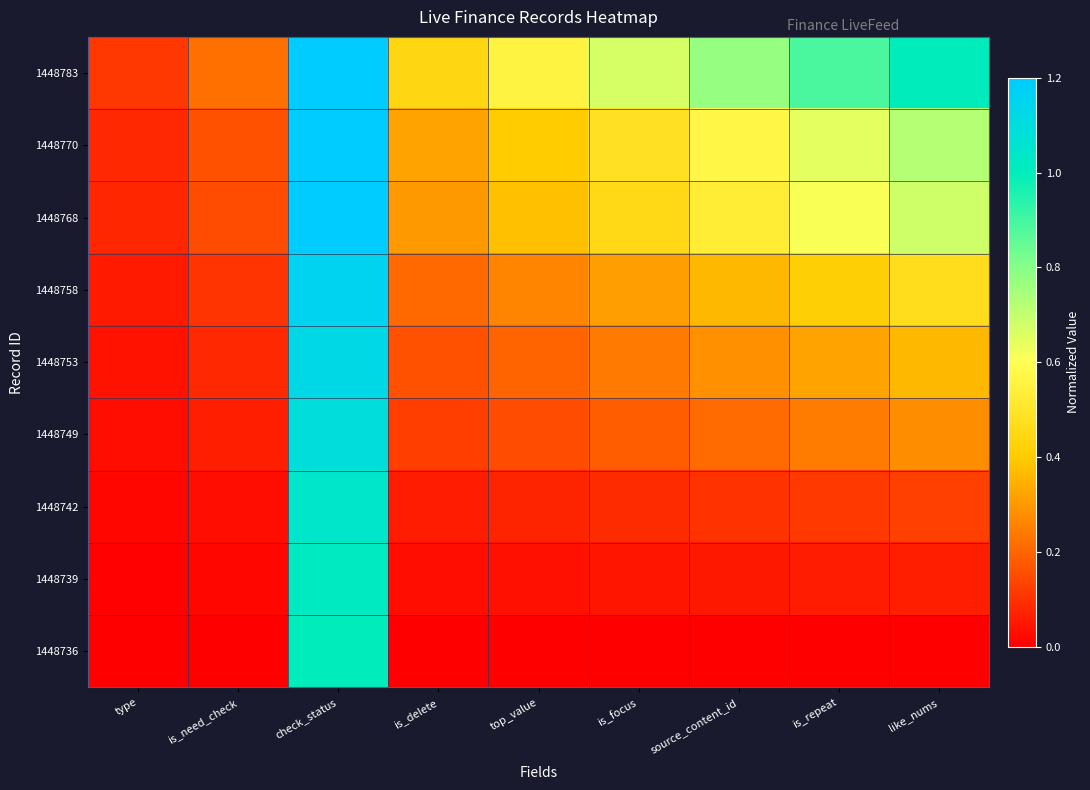

Reading left to right, what are all the values shown in this chart?

1448783: type=0.1	is_need_check=0.2	check_status=1.3	is_delete=0.4	top_value=0.6	is_focus=0.7	source_content_id=0.8	is_repeat=0.9	like_nums=1.0
1448770: type=0.1	is_need_check=0.2	check_status=1.2	is_delete=0.3	top_value=0.4	is_focus=0.5	source_content_id=0.6	is_repeat=0.6	like_nums=0.7
1448768: type=0.1	is_need_check=0.2	check_status=1.2	is_delete=0.3	top_value=0.4	is_focus=0.5	source_content_id=0.5	is_repeat=0.6	like_nums=0.7
1448758: type=0.1	is_need_check=0.1	check_status=1.2	is_delete=0.2	top_value=0.3	is_focus=0.3	source_content_id=0.4	is_repeat=0.4	like_nums=0.5
1448753: type=0.0	is_need_check=0.1	check_status=1.1	is_delete=0.2	top_value=0.2	is_focus=0.2	source_content_id=0.3	is_repeat=0.3	like_nums=0.4
1448749: type=0.0	is_need_check=0.1	check_status=1.1	is_delete=0.1	top_value=0.2	is_focus=0.2	source_content_id=0.2	is_repeat=0.2	like_nums=0.3
1448742: type=0.0	is_need_check=0.0	check_status=1.0	is_delete=0.1	top_value=0.1	is_focus=0.1	source_content_id=0.1	is_repeat=0.1	like_nums=0.1
1448739: type=0.0	is_need_check=0.0	check_status=1.0	is_delete=0.0	top_value=0.0	is_focus=0.0	source_content_id=0.0	is_repeat=0.1	like_nums=0.1
1448736: type=0.0	is_need_check=0.0	check_status=1.0	is_delete=0.0	top_value=0.0	is_focus=0.0	source_content_id=0.0	is_repeat=0.0	like_nums=0.0